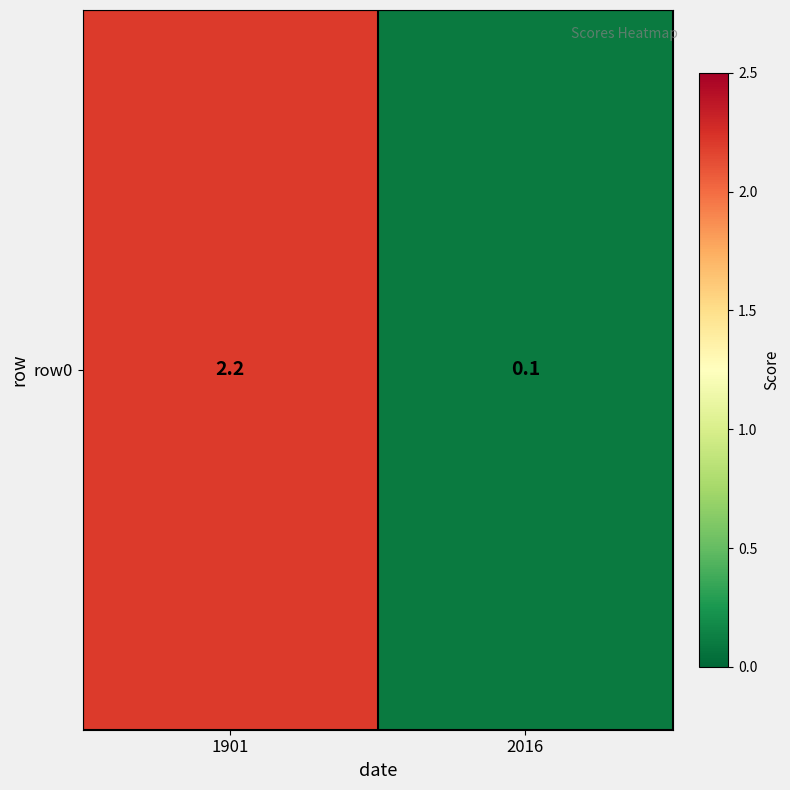

Where is the data nearest to the value 1?

2016